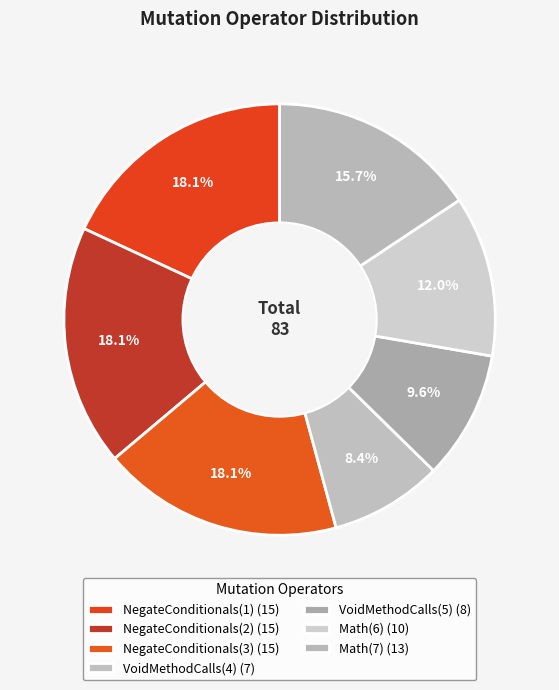

What percentage is the VoidMethodCalls(5) slice, to the nearest percent?

10%